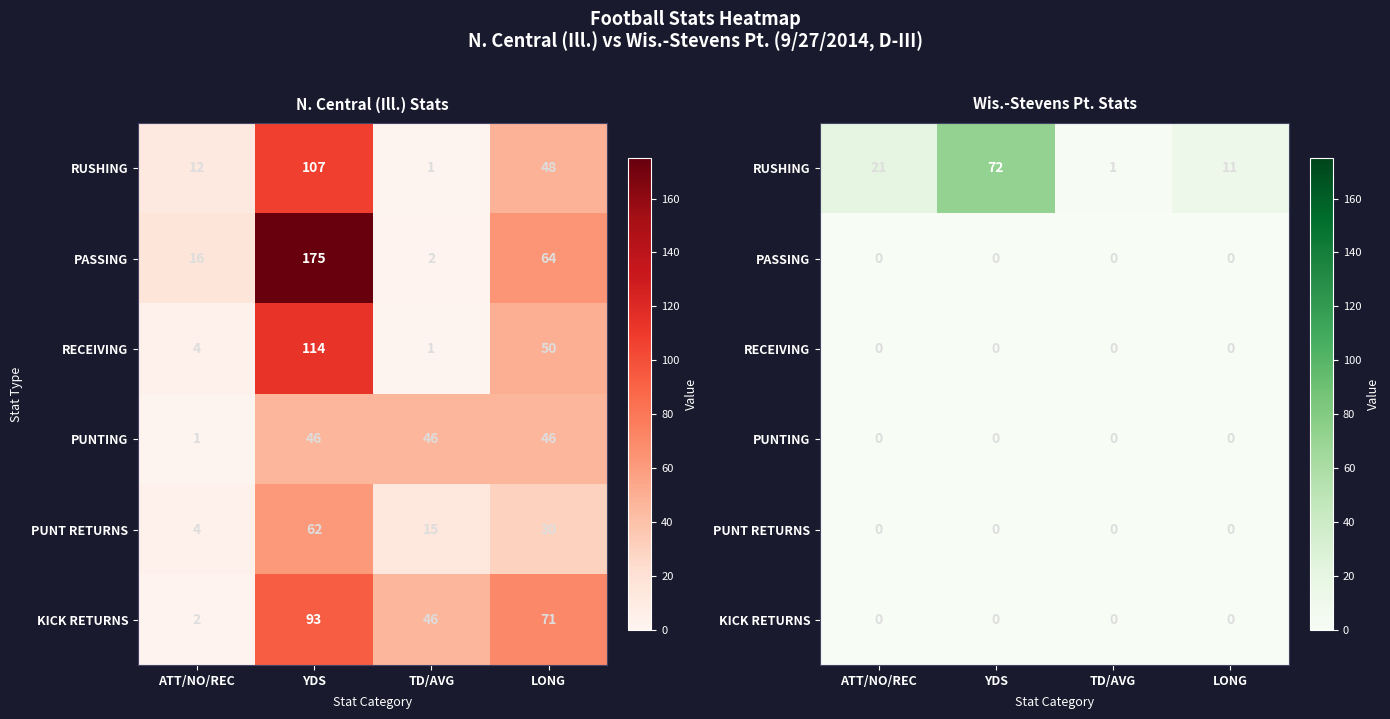

What is the maximum value for RUSHING?

72